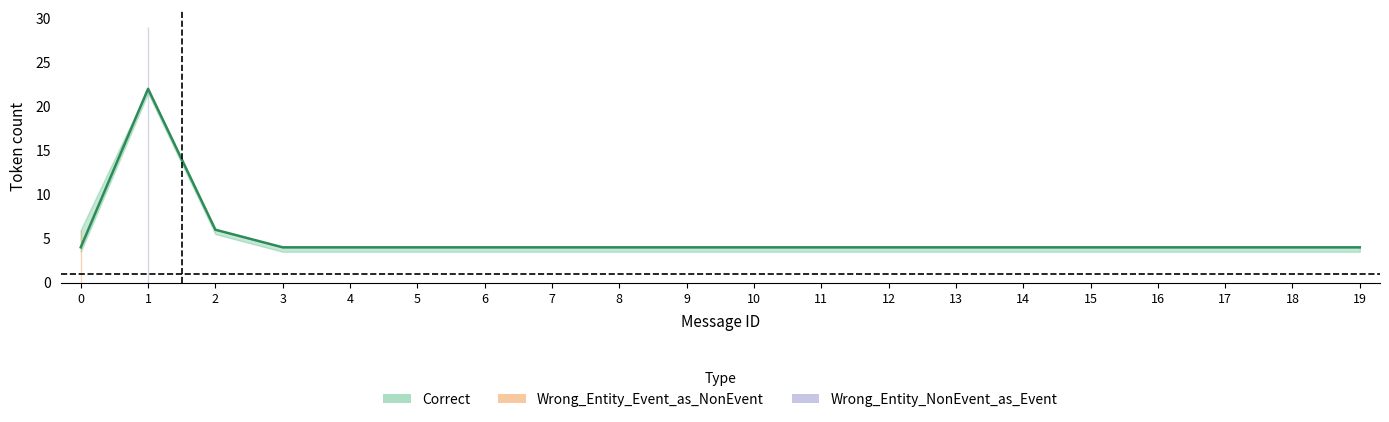

What is the difference between the highest and lowest values at 3?

4